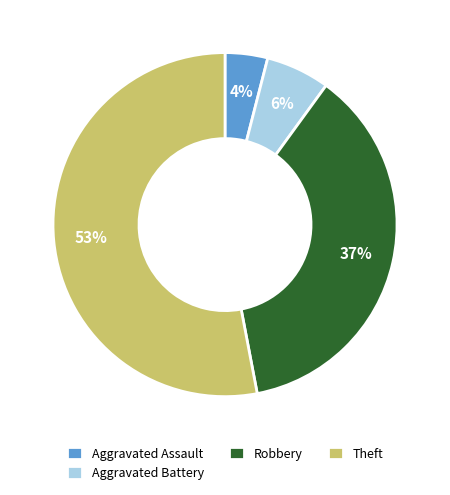

What percentage is the Aggravated Assault slice, to the nearest percent?

4%